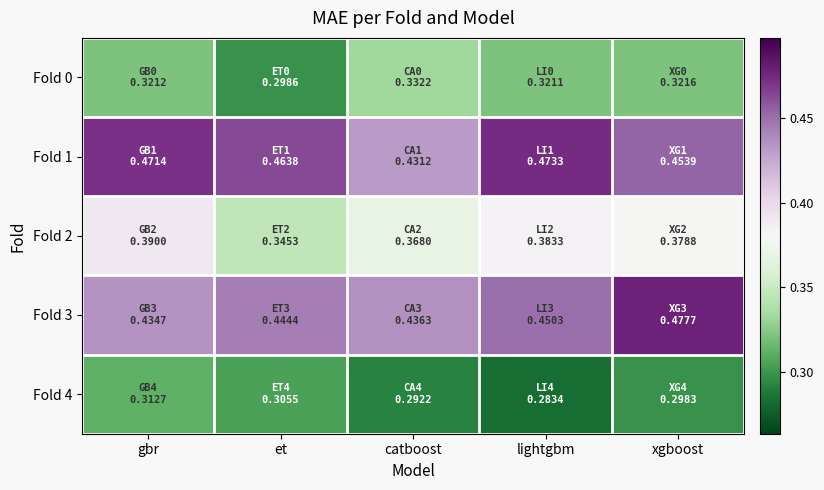

List the series in order of their peak value, highest first.

Fold 3, Fold 1, Fold 2, Fold 0, Fold 4